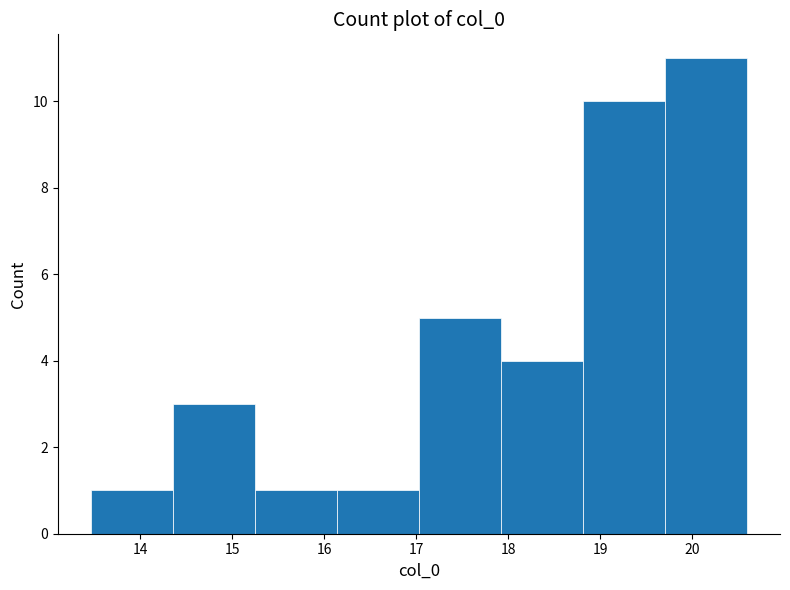

Which range on the x-axis has the tallest bar?

19.7 to 20.6